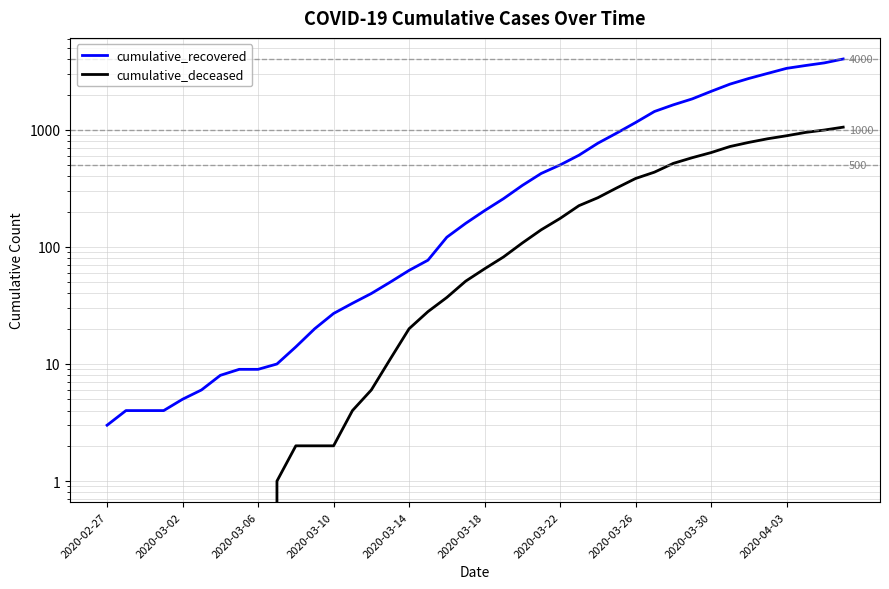

The value of cumulative_recovered at 2020-03-10 is 46. True or false?

False